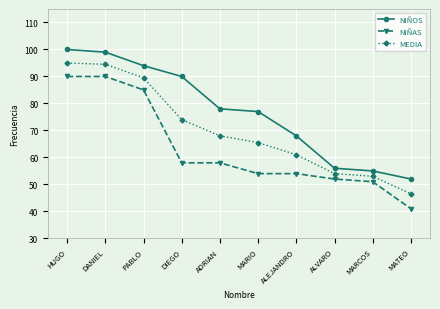

At DANIEL, list the series in order from smallest to largest.

NIÑAS, MEDIA, NIÑOS